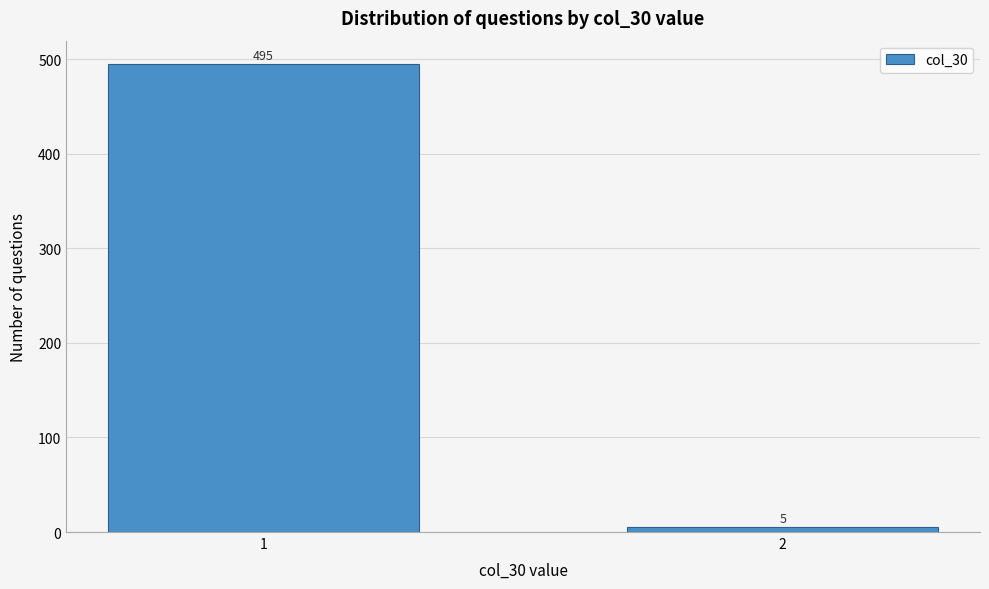

Reading left to right, transcribe all the data shown in this chart.

1=495	2=5